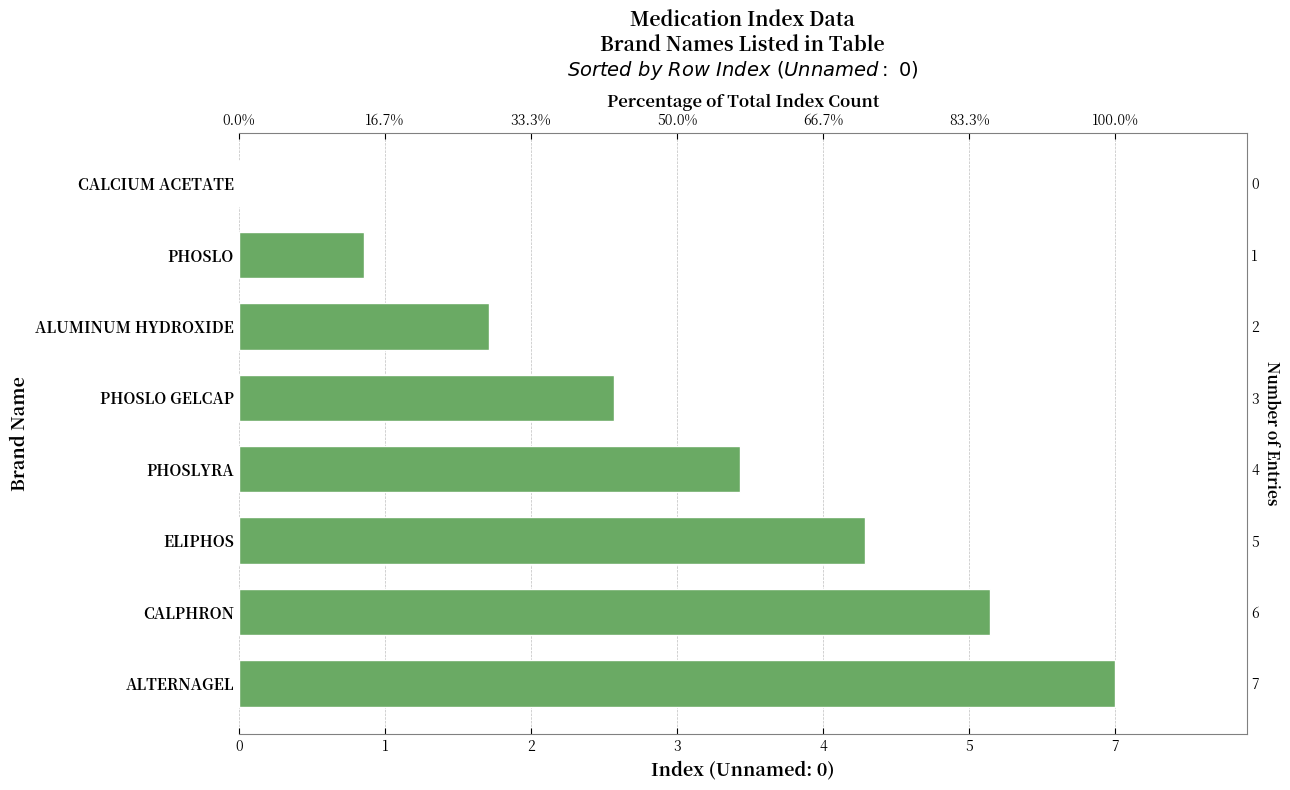

Count the number of data series in this chart.

1